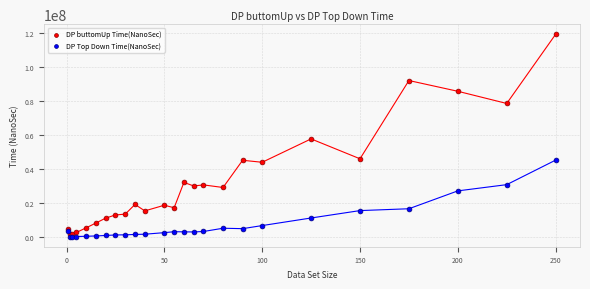

What are all the series names shown in the legend?

DP buttomUp Time(NanoSec), DP Top Down Time(NanoSec)